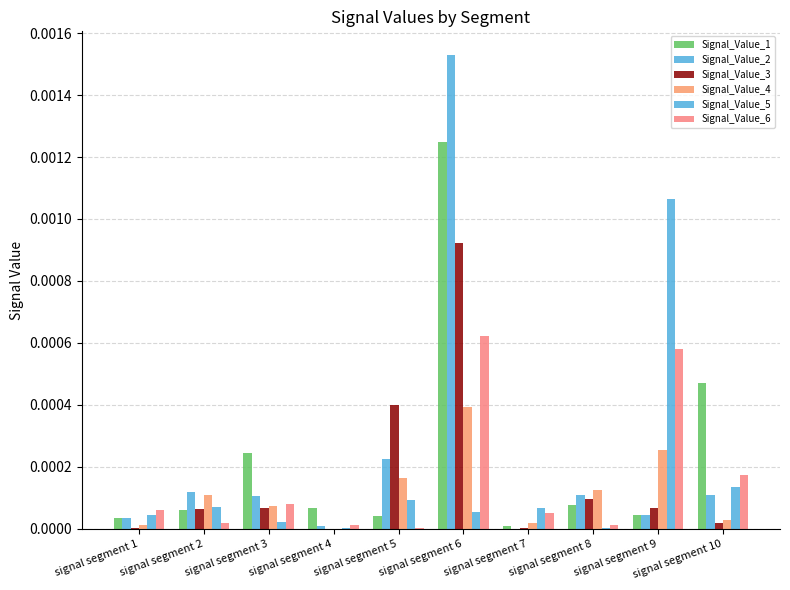

How many categories are shown in the chart?

10